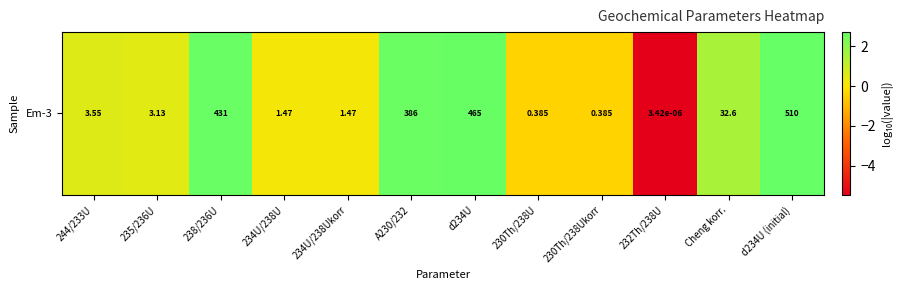

Which category has the highest value across all series?

d234U (initial)